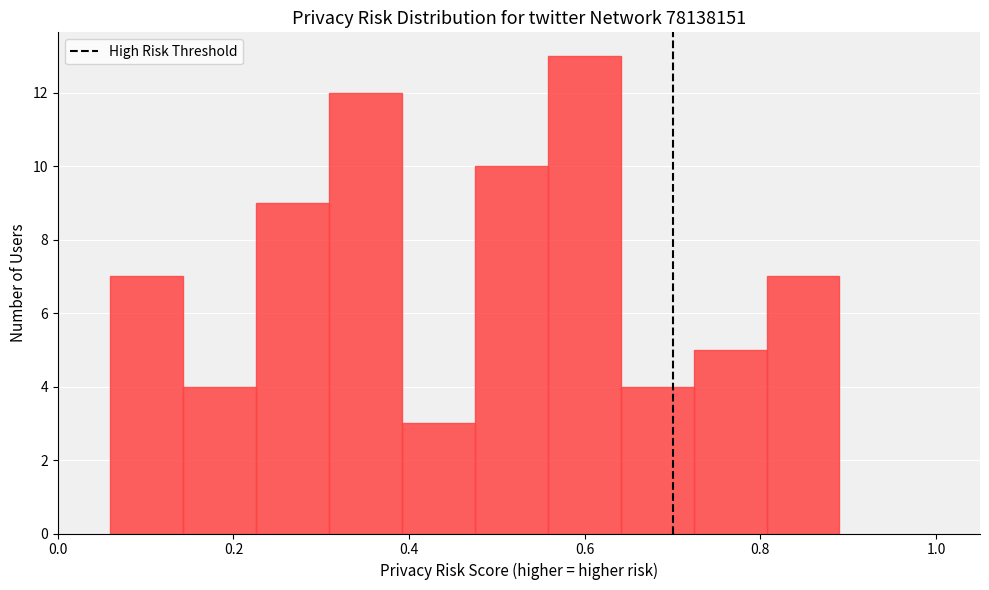

What is the height of the bar covering 0.56 to 0.64 on the x-axis? Neither the bar edges nor the heights are printed on the chart, so give them approximately, as read against the axes.

13